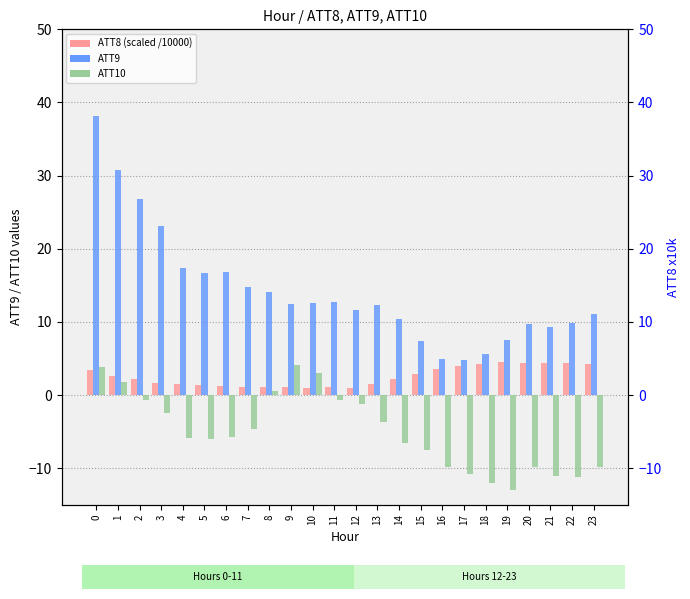

How many categories are shown in the chart?

24